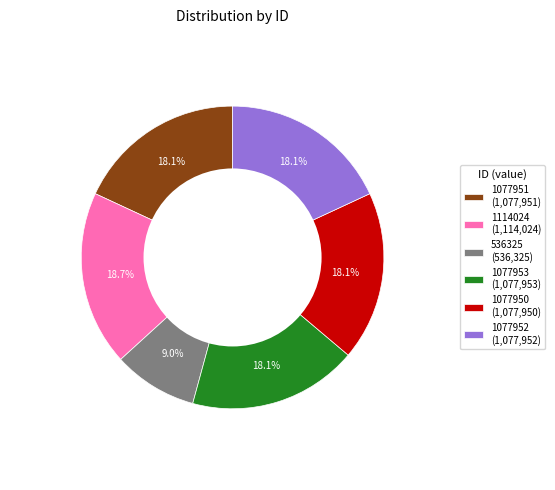

Which category has the biggest portion of the pie?

1114024